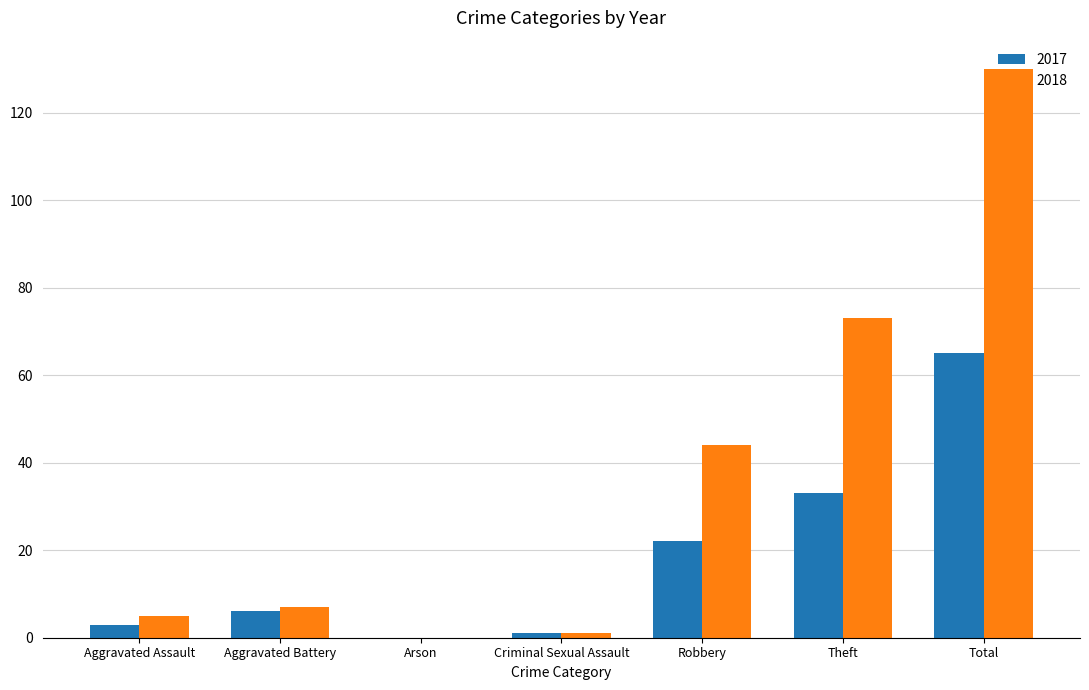

What is the average value of the 2018 series?

37